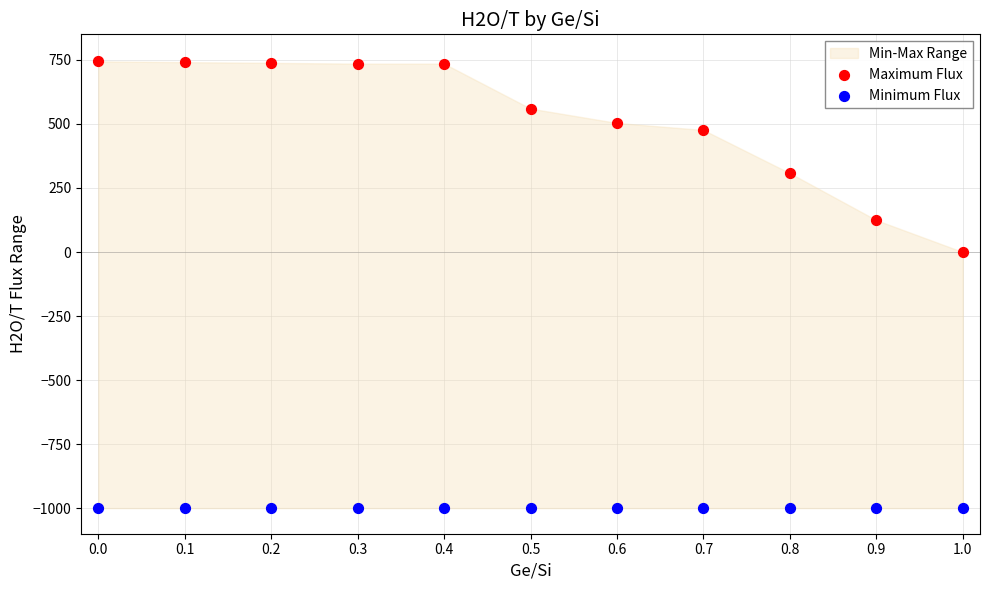

Which series reaches the maximum Y coordinate?

Maximum Flux